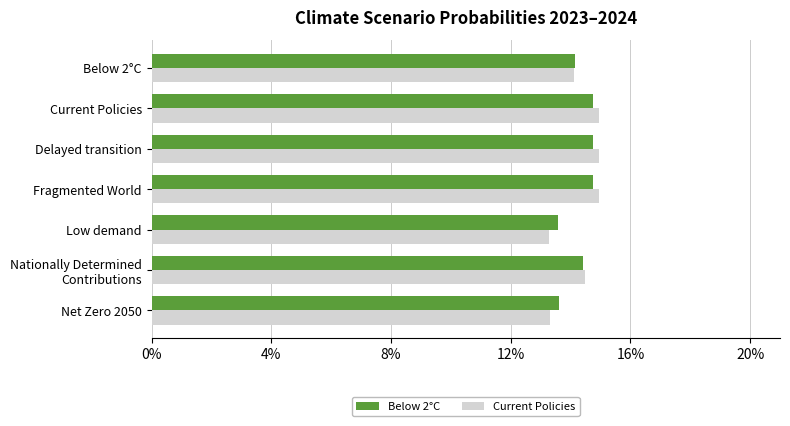

What are all the series names shown in the legend?

Below 2°C, Current Policies